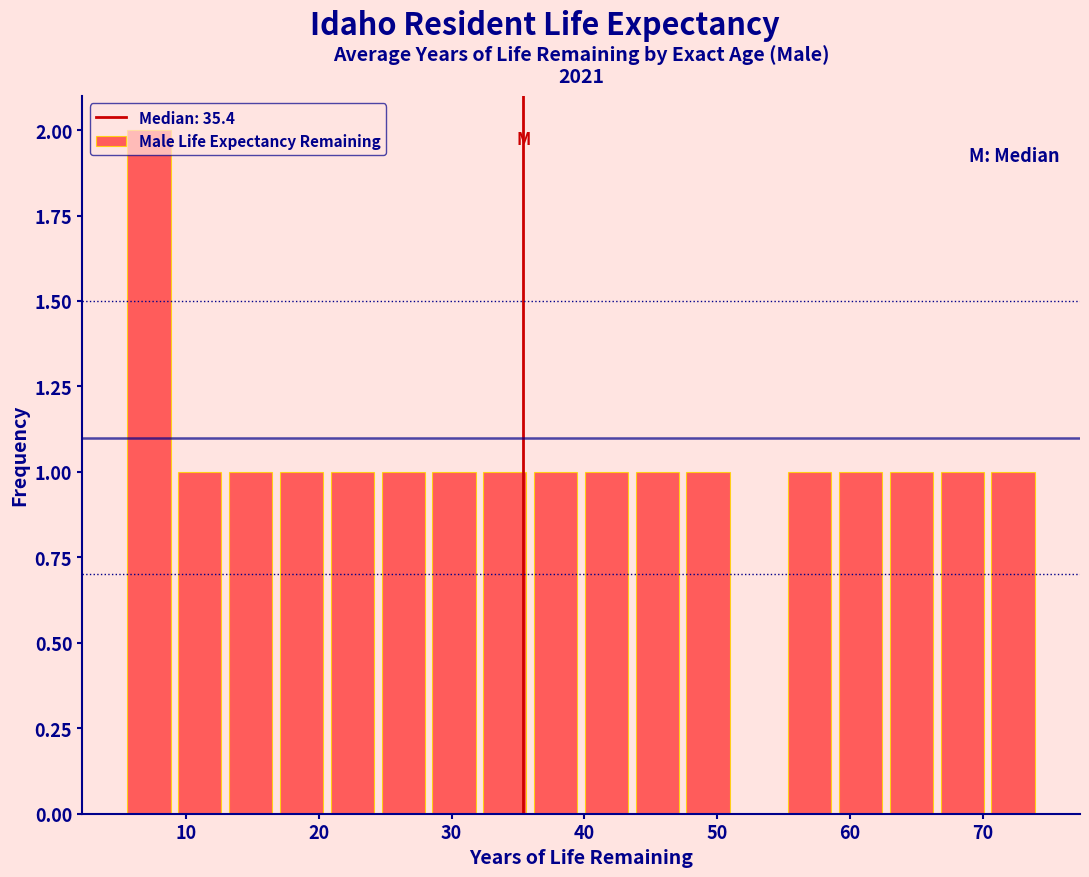

Read against the x-axis, roughly where is the centre of the tallest bar?

7